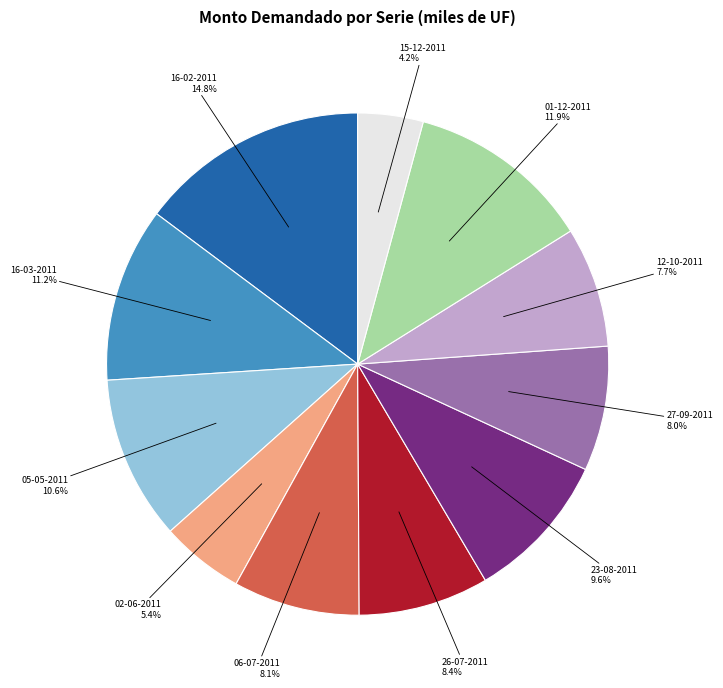

How many slices are in this pie chart?

11